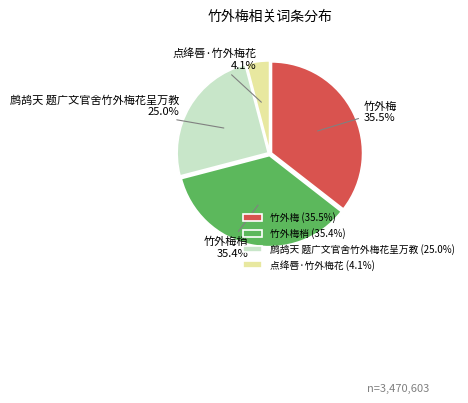

What percentage is the 点绛唇·竹外梅花 slice, to the nearest percent?

4%